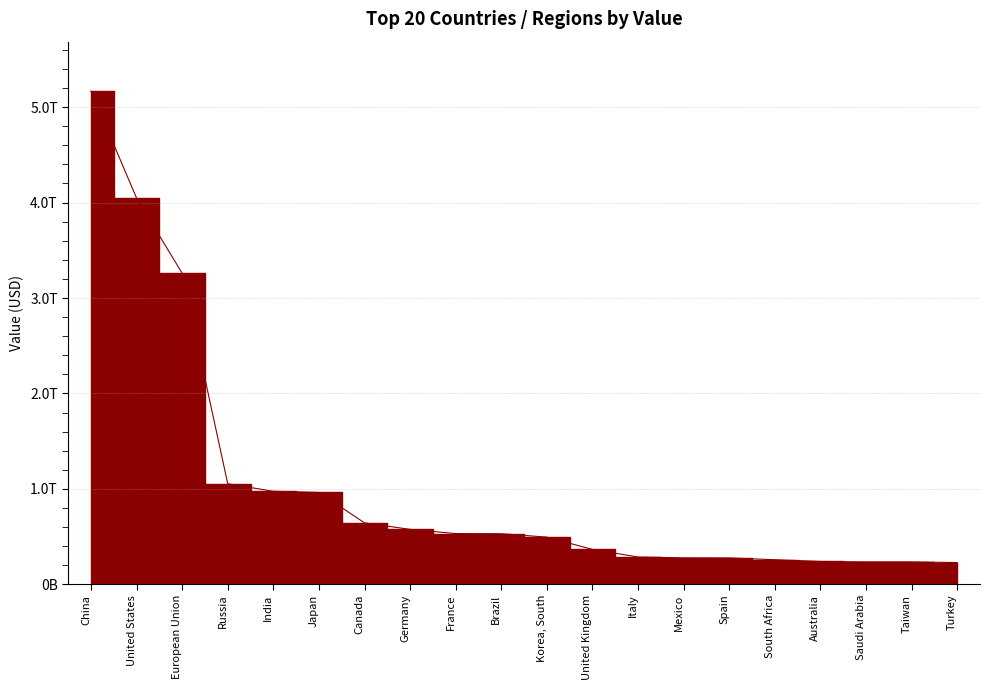

The value at South Africa is 257900000000. True or false?

True